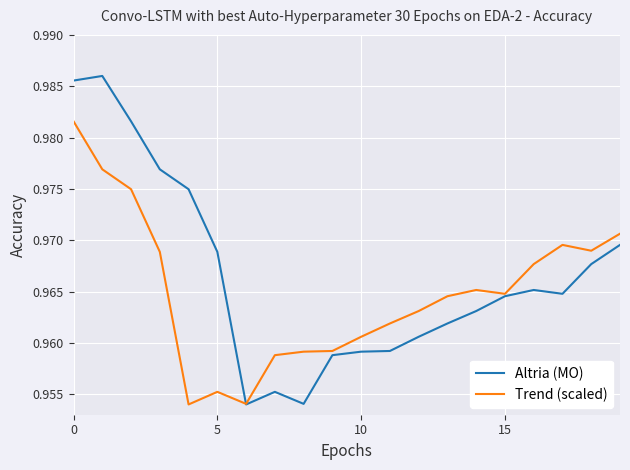

List the series in order of their overall mean, lowest first.

Trend (scaled), Altria (MO)